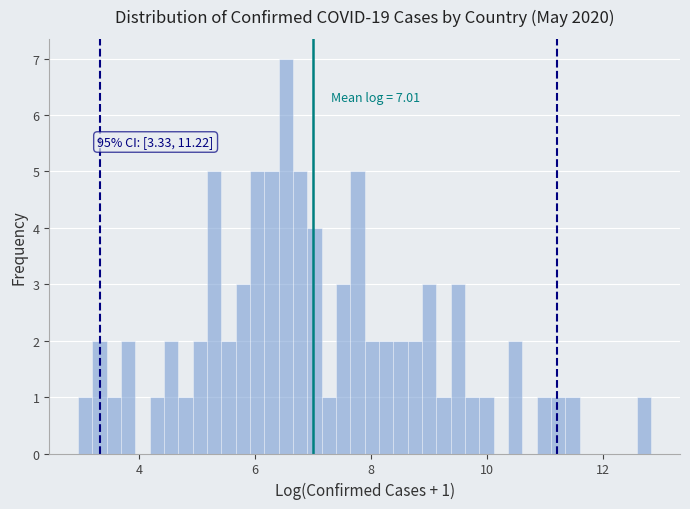

Read against the x-axis, roughly where is the centre of the tallest bar?

6.6